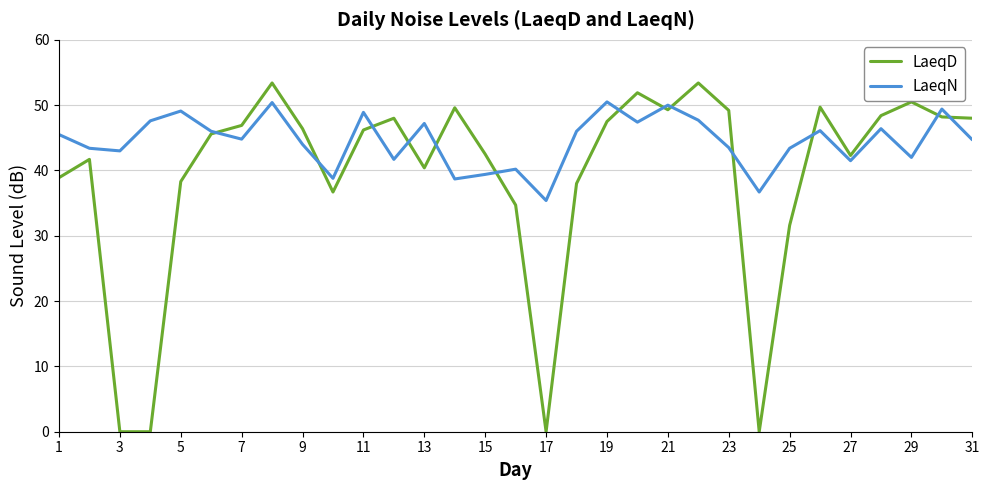

Rank the series by their maximum value, from lowest to highest.

LaeqN, LaeqD